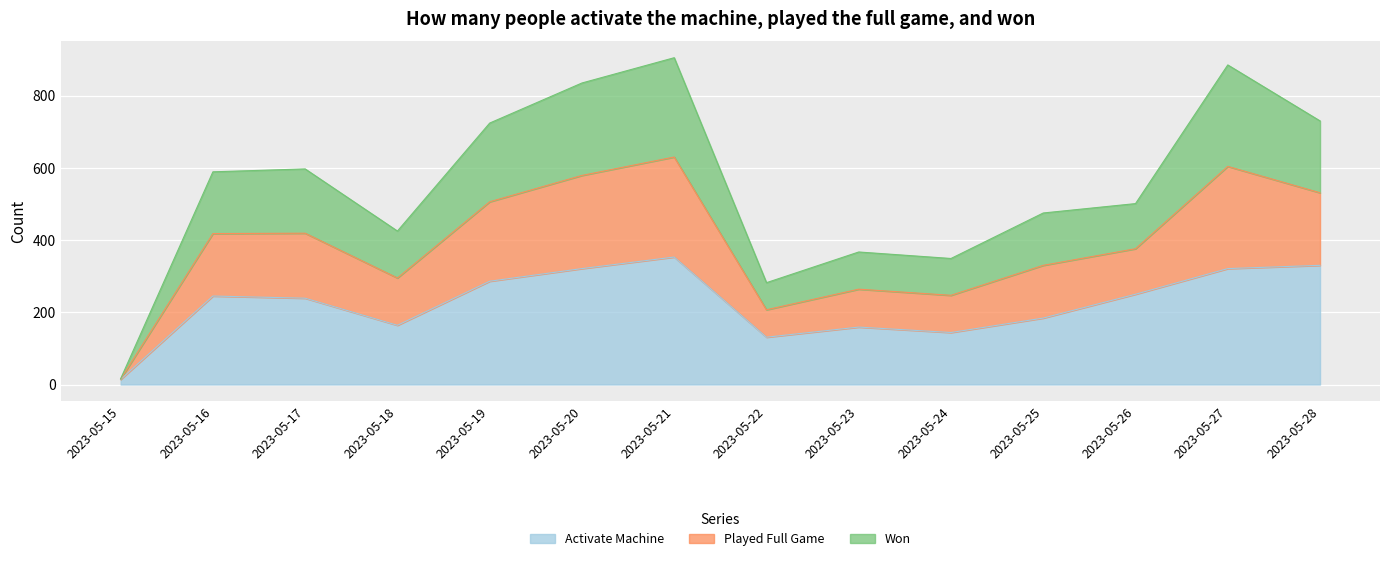

Is it true that Activate Machine equals 321 at 2023-05-27?

True